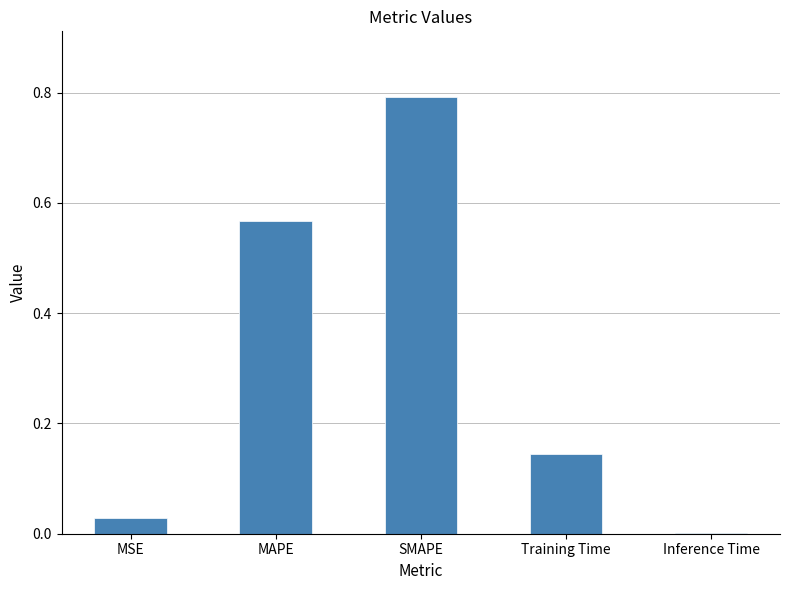

Which label corresponds to the largest value in the chart?

SMAPE